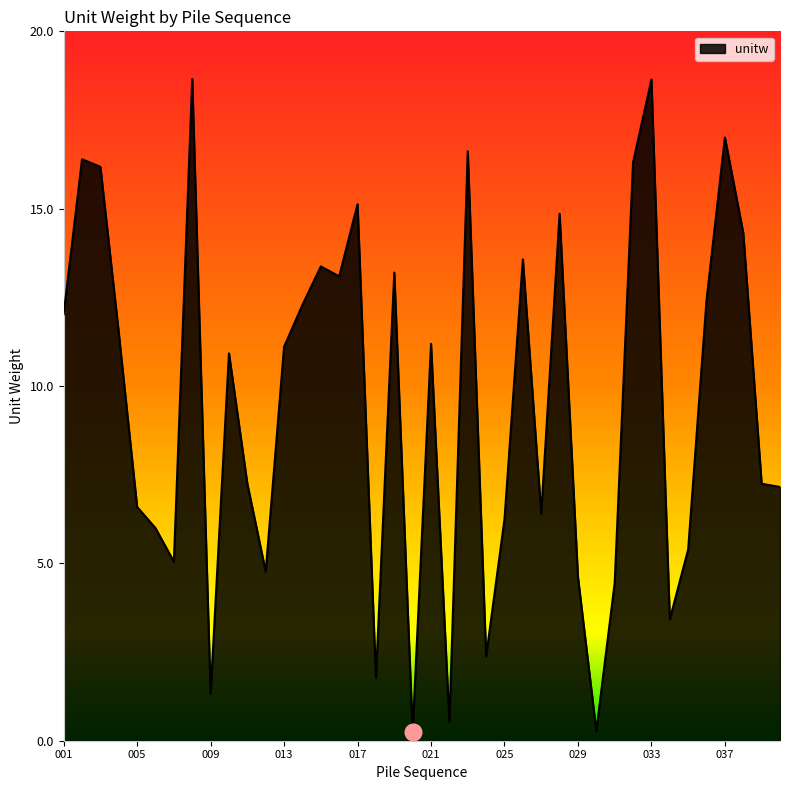

What is the difference between the maximum and minimum values?

18.4